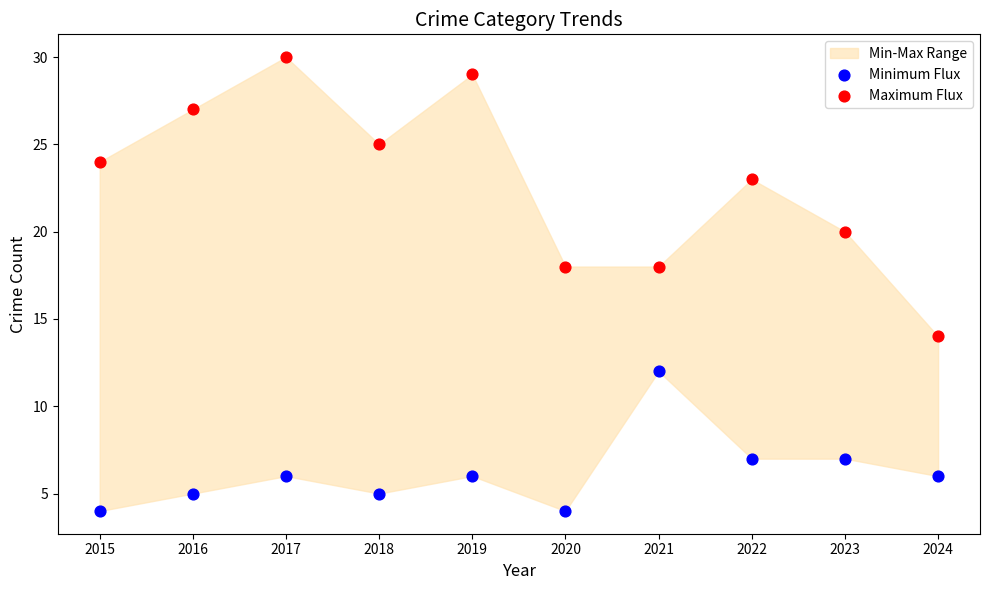

Which series contains the highest Y value?

Maximum Flux